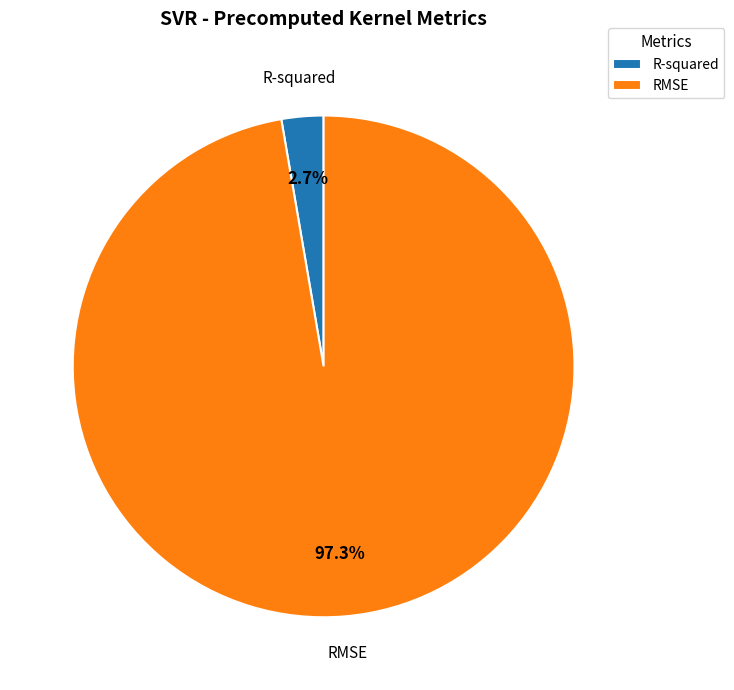

Is it true that RMSE is 97% of the pie?

True